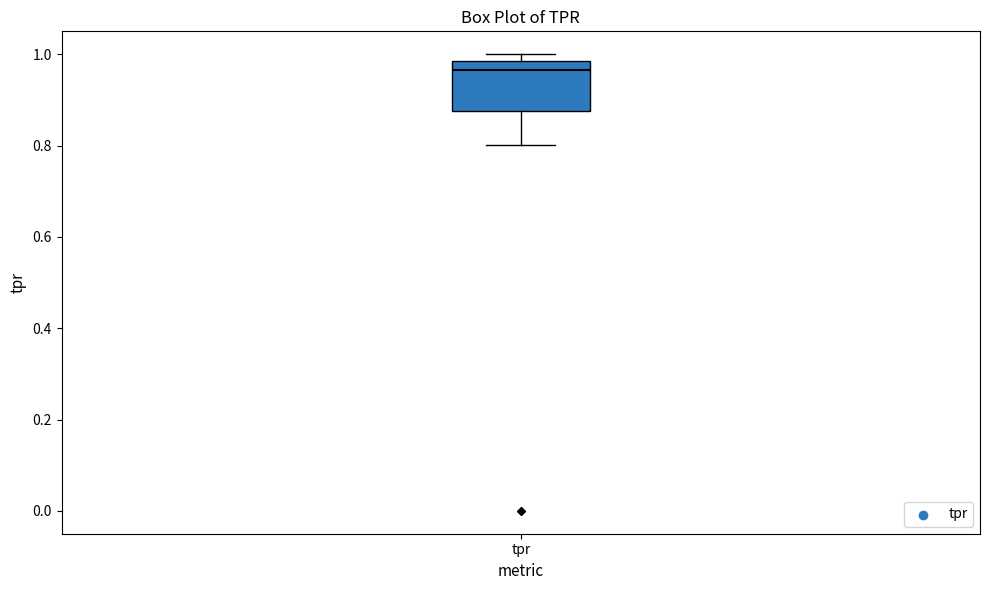

Transcribe this box plot: give where the median line is, the range the box spans, and where the two whiskers end, as read against the y-axis. The values are not printed on the chart, so give them approximately, as read against the axis.

median 0.96, box 0.88 to 0.98, whiskers 0.80 to 1.00